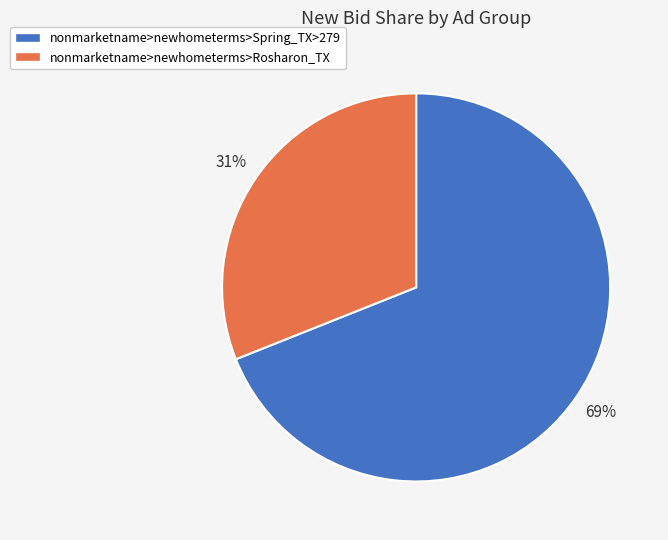

Count the number of slices in the pie.

2